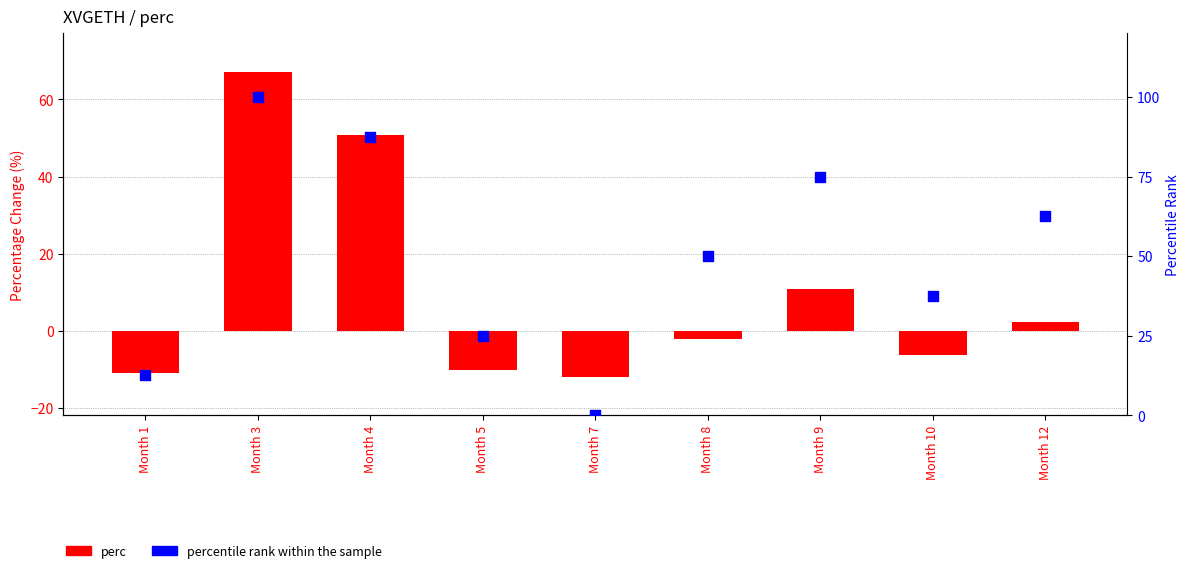

Which series has the largest total across all categories?

percentile rank within the sample